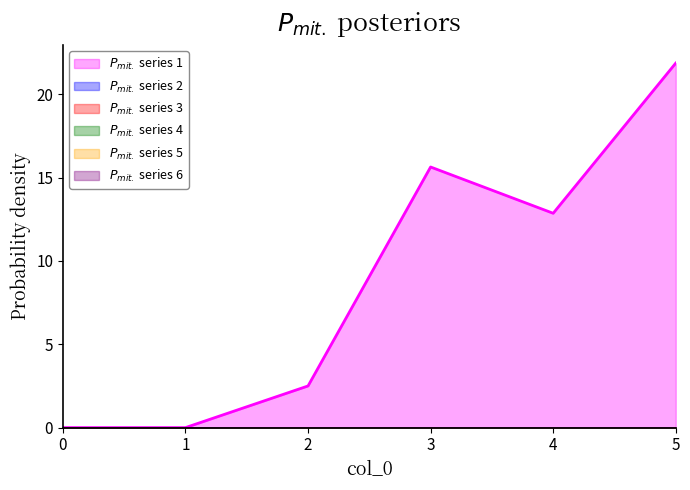

The 5 series shows 0.0 at 3. True or false?

True